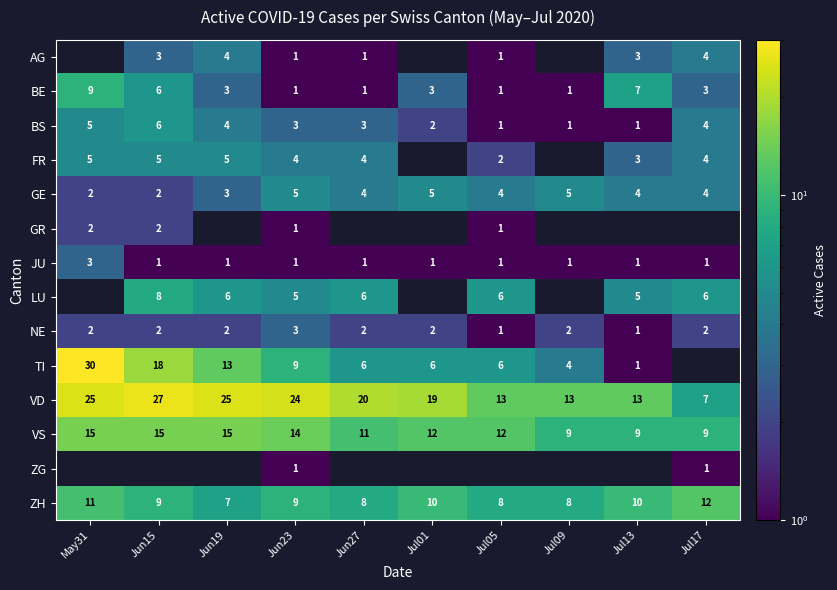

Count the GE values in the range 3 to 5.

8